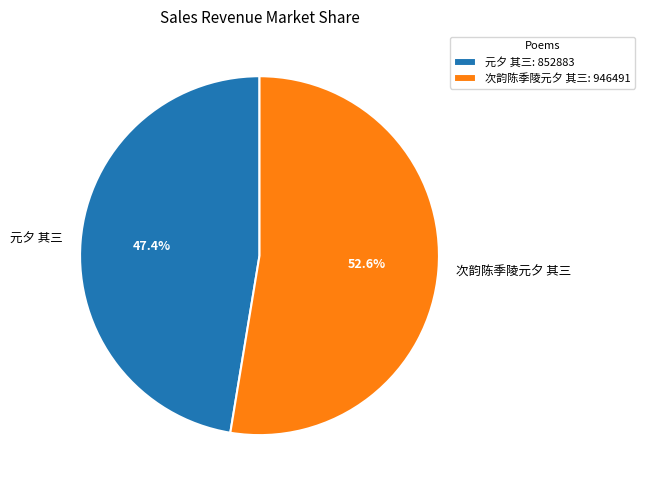

Does any single category account for the majority?

Yes